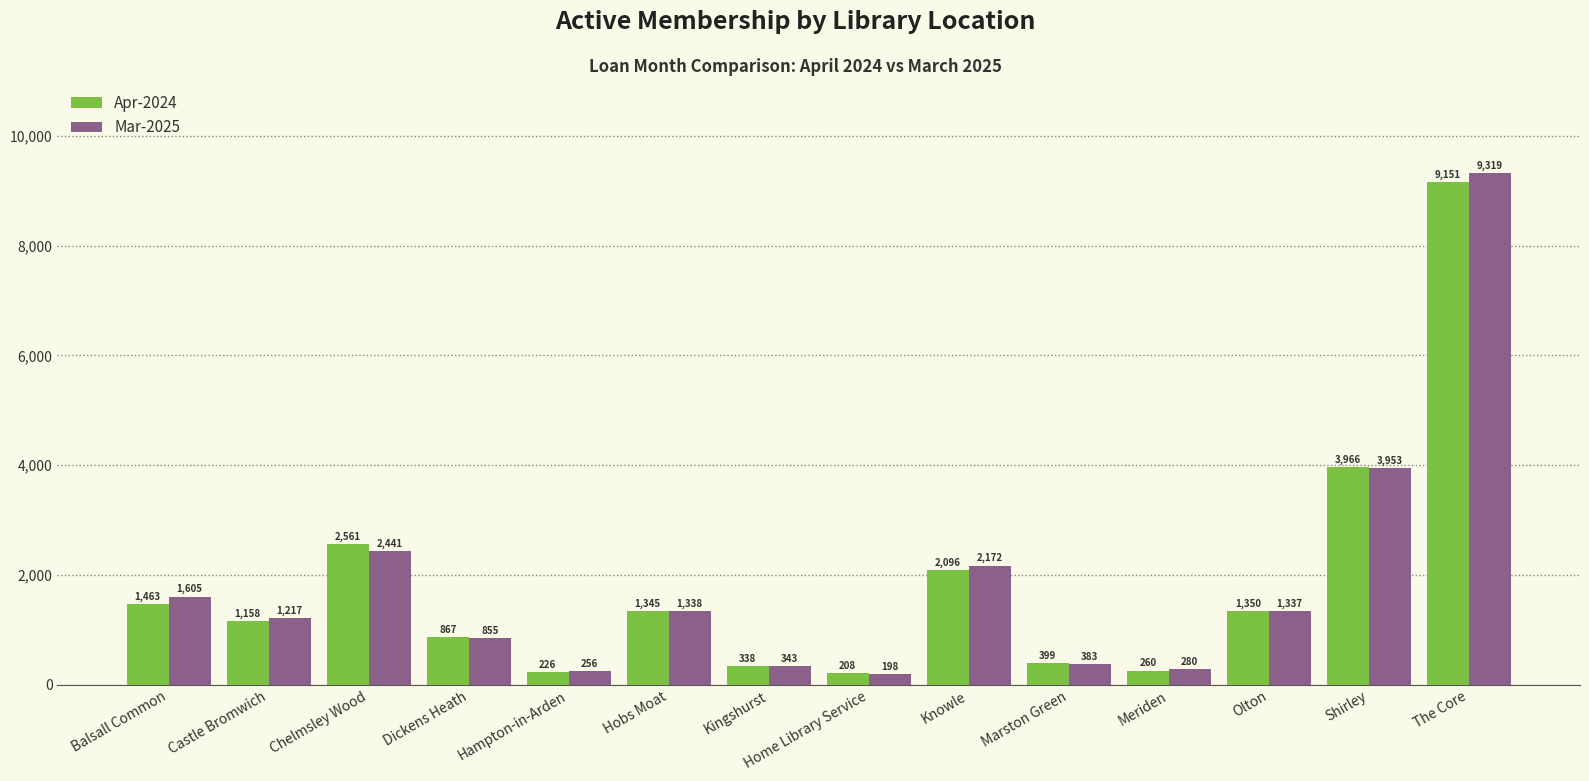

What is the difference between the maximum and minimum values in the Apr-2024 series?

8943